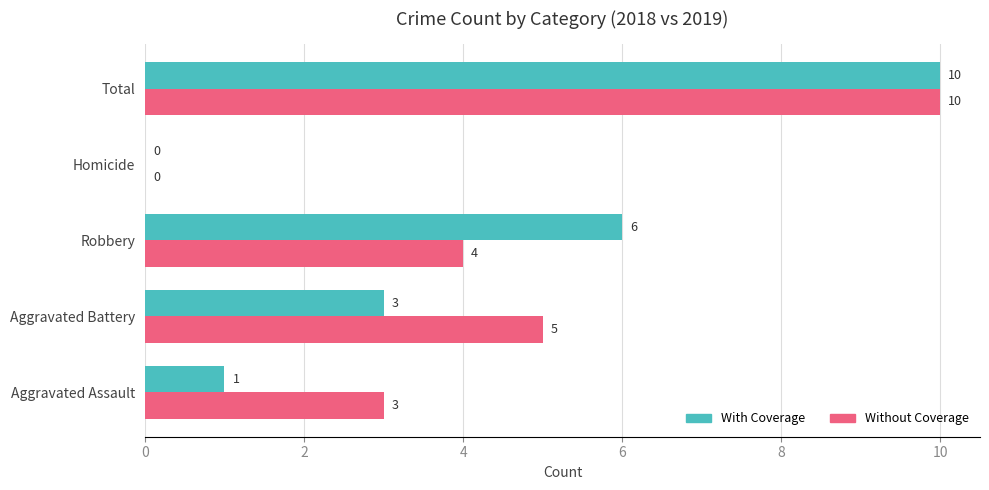

How many positive values does the With Coverage series have?

4